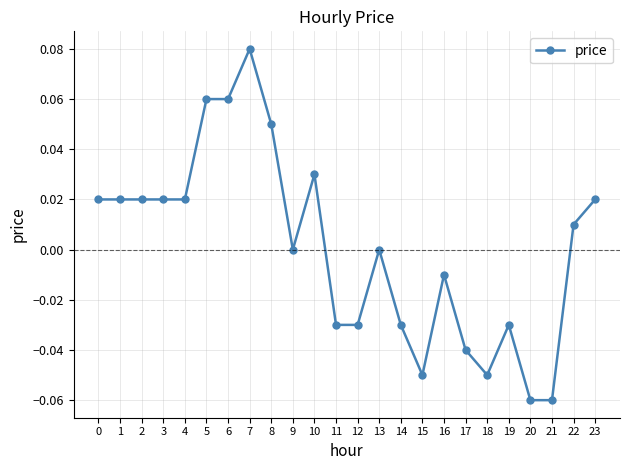

True or false: there are more than 1 points higher than both neighbors.

True